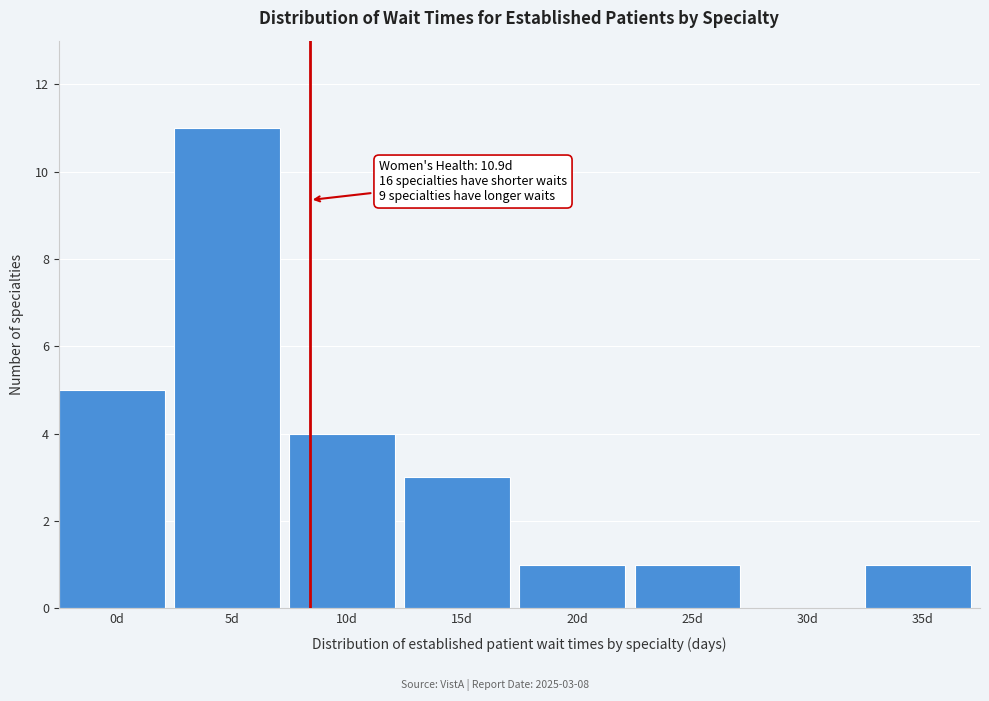

Reading right to left, list all the values displayed in this chart.

35d=1	30d=0	25d=1	20d=1	15d=3	10d=4	5d=11	0d=5